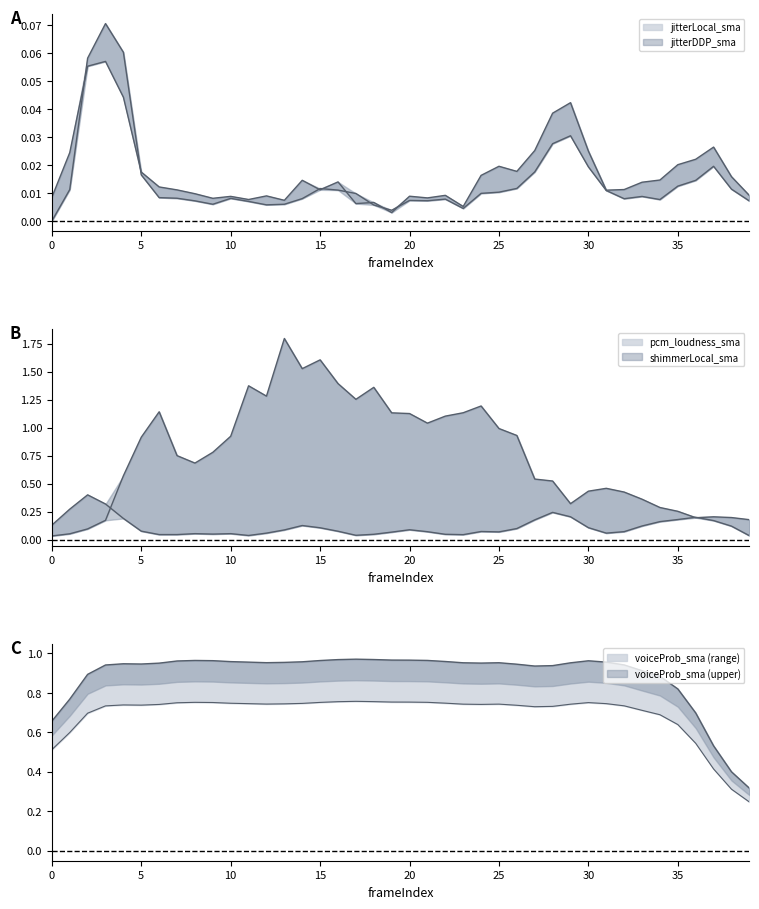

Which series has the widest spread of values?

pcm_loudness_sma